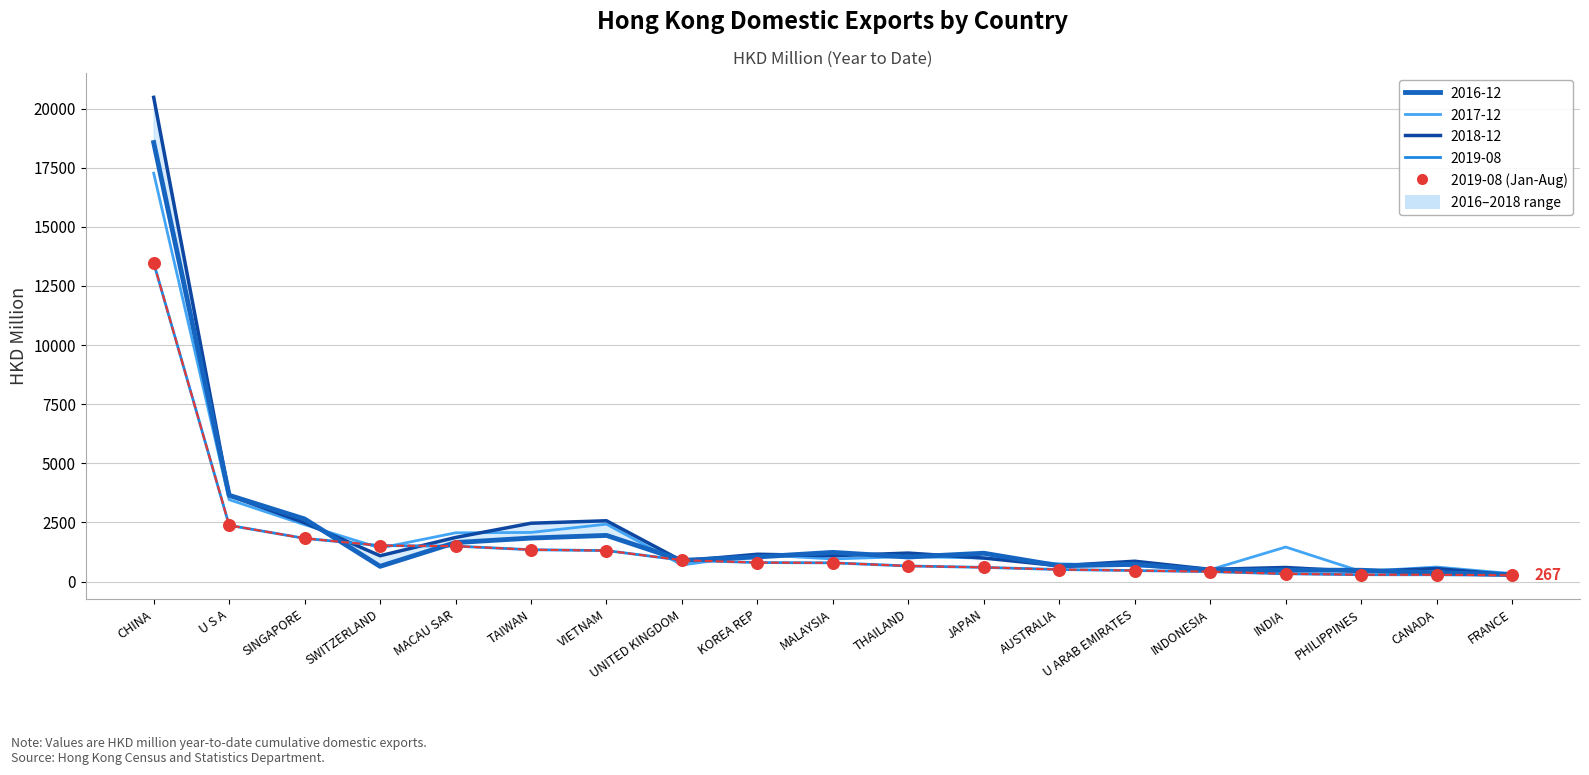

What is the change in value from SINGAPORE to CANADA?

-1539.3